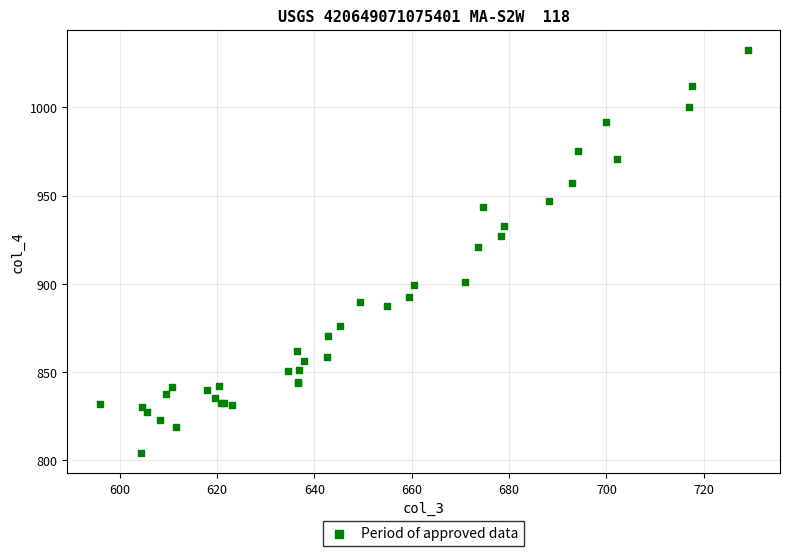

What Y value in the scatter plot is closest to 918?

921.1